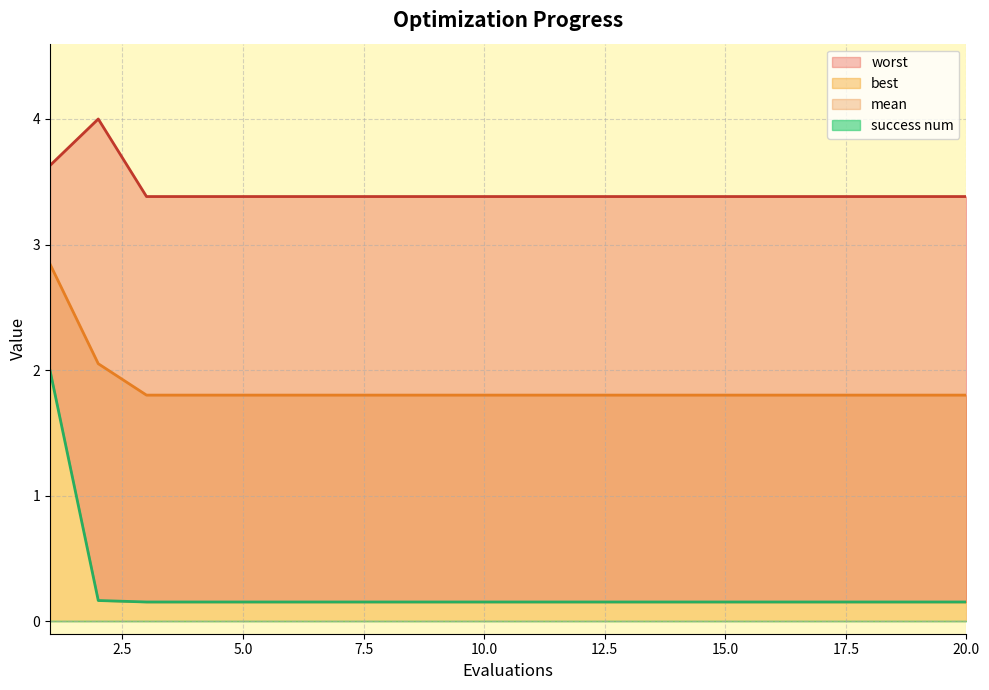

Does the chart display data point markers on the line(s)?

No